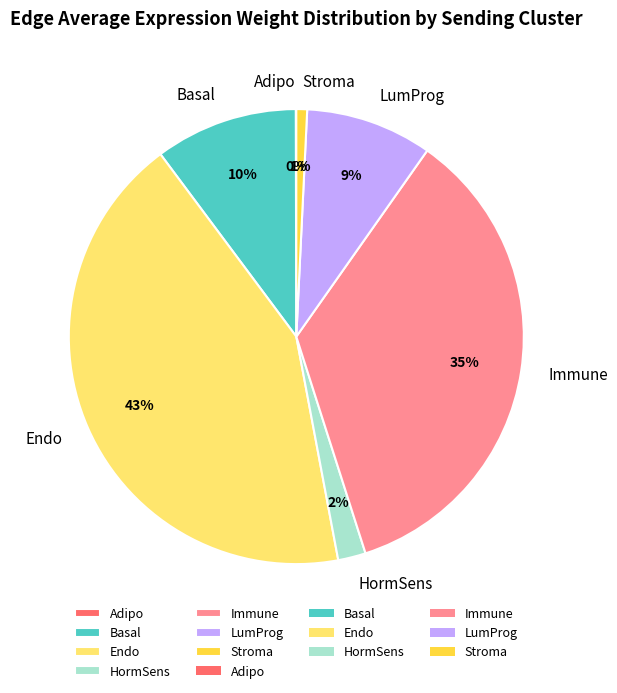

Which has a higher value, Immune or Stroma?

Immune